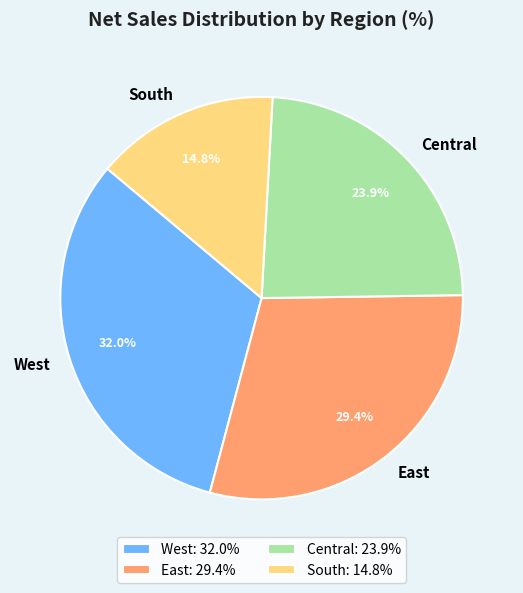

Between West and Central, which is larger?

West